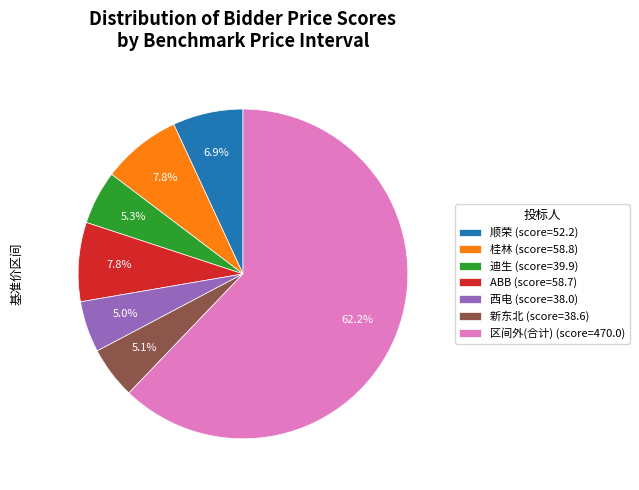

Is there any slice that represents more than half of the pie?

Yes